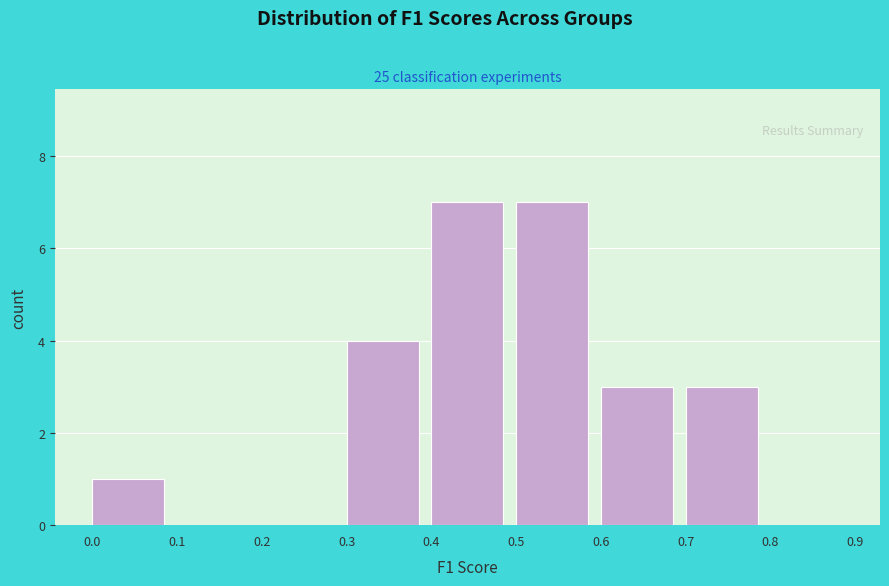

Reading left to right, list every bar in this chart as the range it spans on the x-axis followed by its height. The values are not printed on the chart, so give them approximately, as read against the axis.

0.0 to 0.1: 1
0.1 to 0.2: 0
0.2 to 0.3: 0
0.3 to 0.4: 4
0.4 to 0.5: 7
0.5 to 0.6: 7
0.6 to 0.7: 3
0.7 to 0.8: 3
0.8 to 0.9: 0